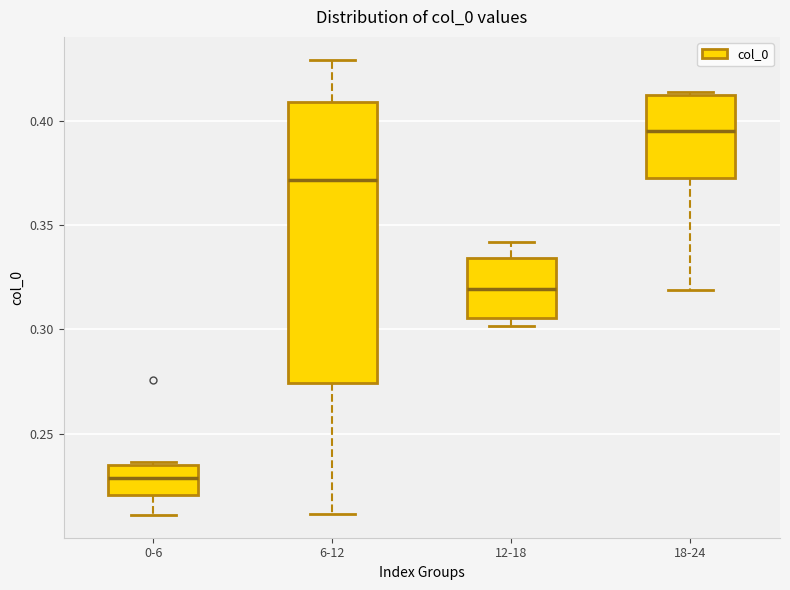

Reading left to right, transcribe this box plot: for each box, give where its median line is, the range the box spans, and where its two whiskers end, as read against the y-axis. The values are not printed on the chart, so give them approximately, as read against the axis.

0-6: median 0.230, box 0.220 to 0.235, whiskers 0.210 to 0.235 (just above the box's upper edge)
6-12: median 0.370, box 0.275 to 0.410, whiskers 0.210 to 0.430
12-18: median 0.320, box 0.305 to 0.335, whiskers 0.300 to 0.340
18-24: median 0.395, box 0.375 to 0.410, whiskers 0.320 to 0.415